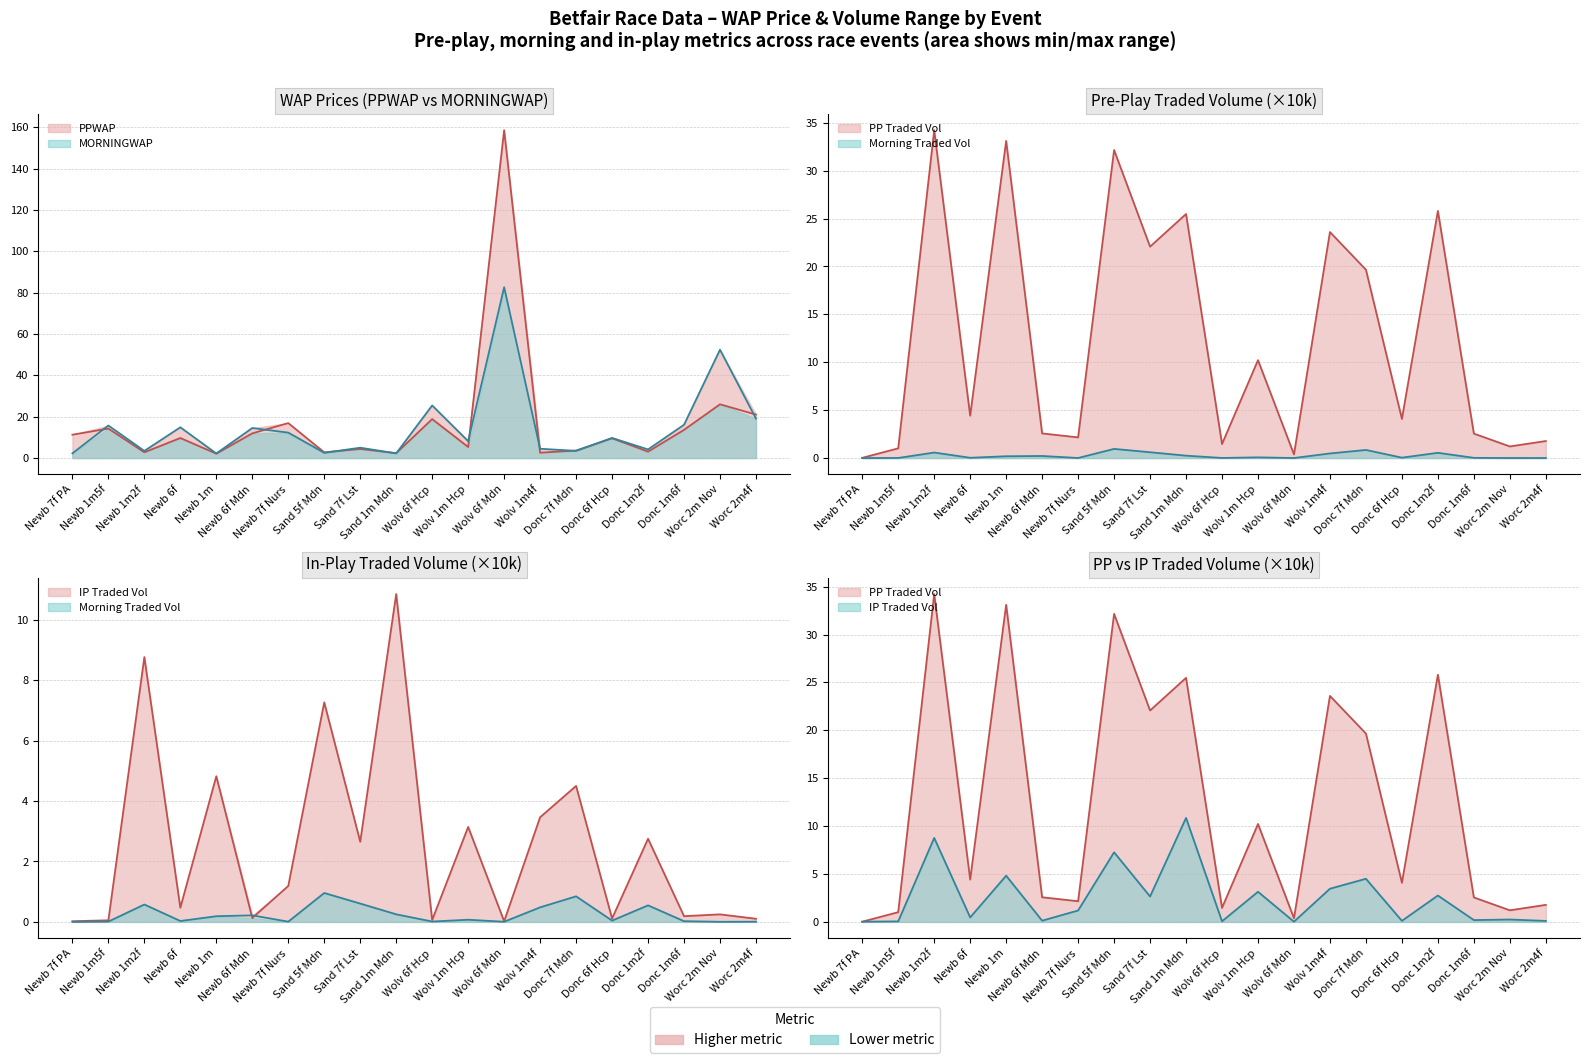

Rank the series by their maximum value, from lowest to highest.

MORNINGTRADEDVOL, IPTRADEDVOL, PPTRADEDVOL, MORNINGWAP, PPWAP